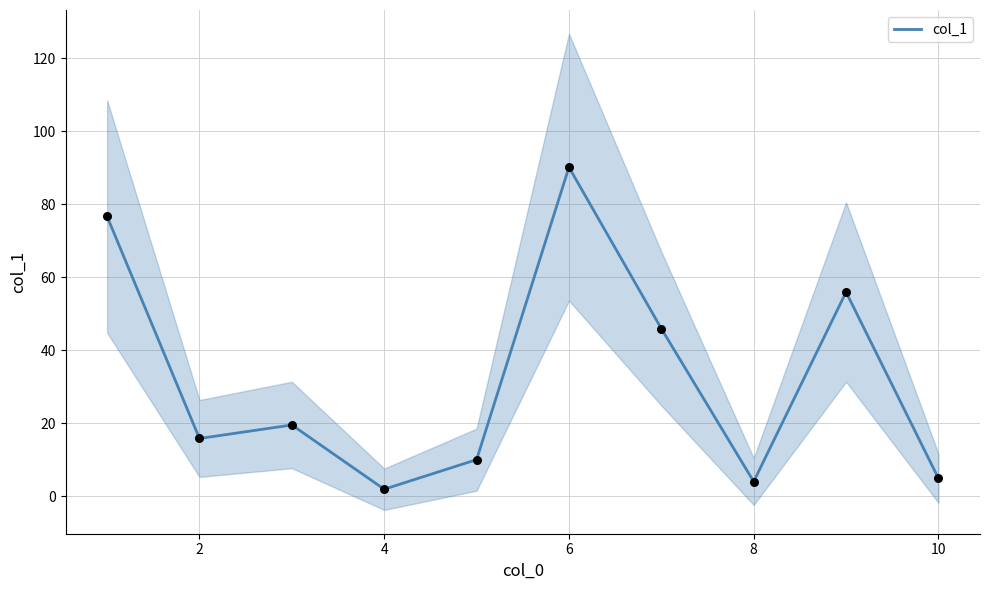

What is the highest value of the col_1 series?

90.1